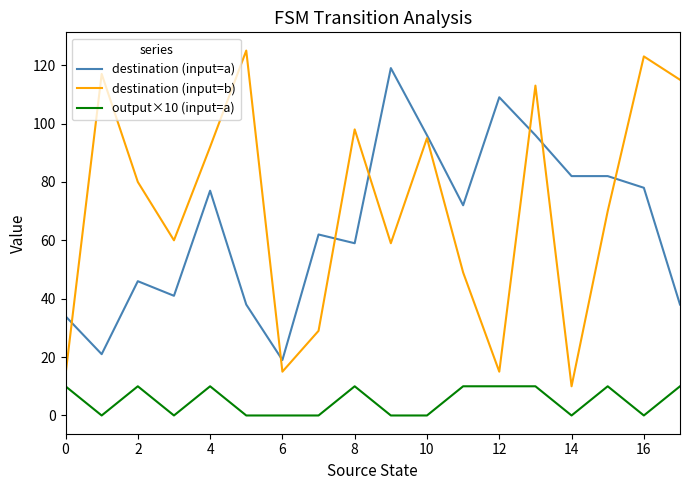

Which series has the largest total across all categories?

destination (input=b)